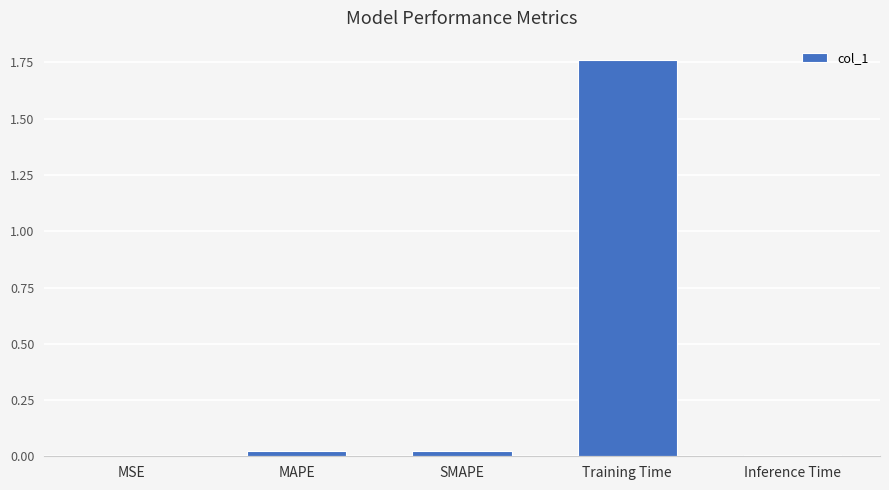

Between SMAPE and Training Time, which is larger?

Training Time